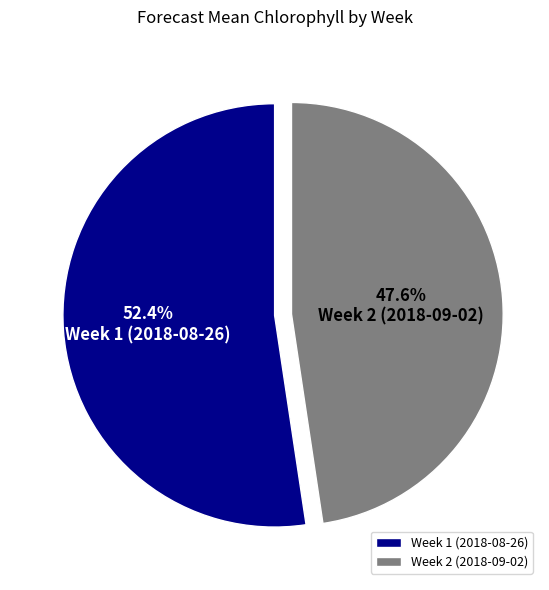

How many segments does this pie chart have?

2